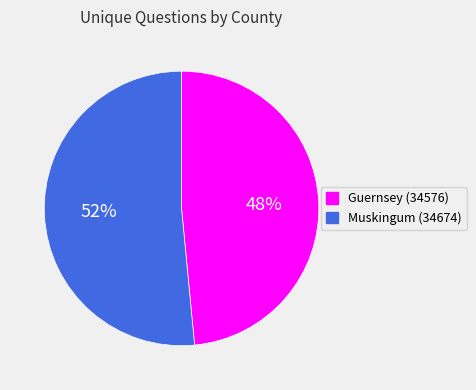

The Muskingum (34674) slice represents 52% of the pie. True or false?

True